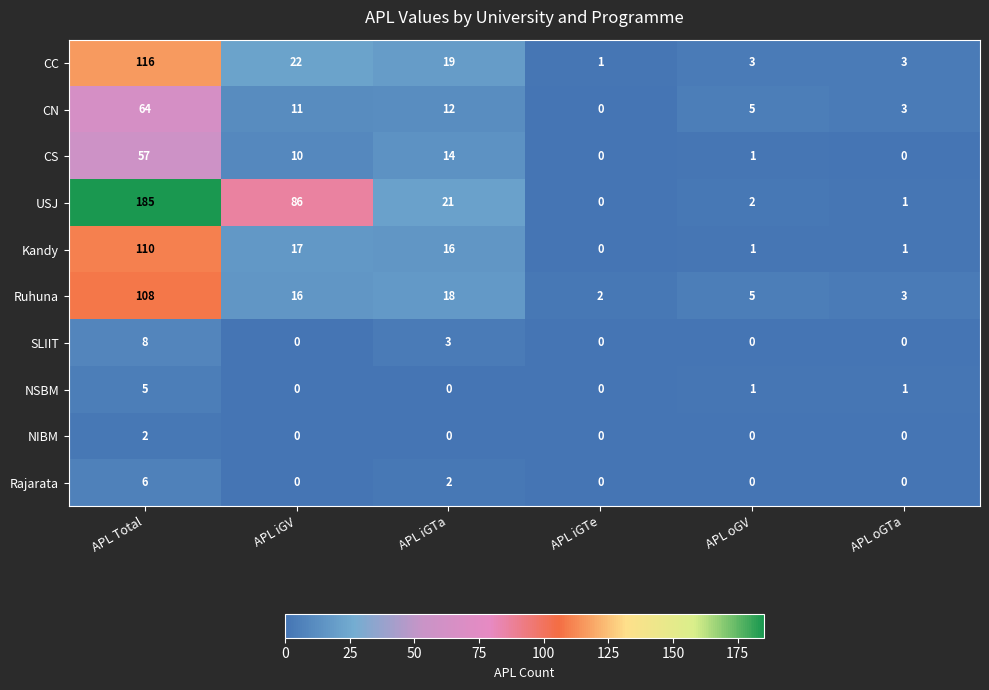

At how many categories does at least one series exceed 150?

1